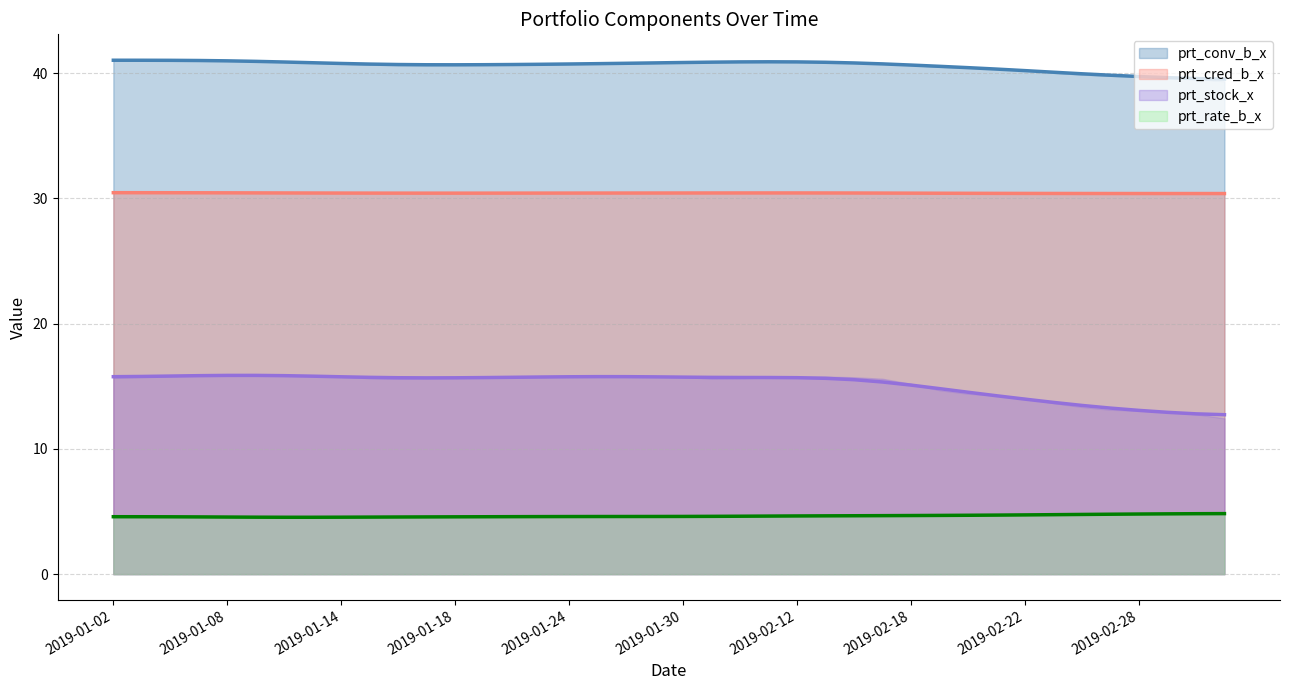

What is the total value across all series at 2019-01-22?

91.4